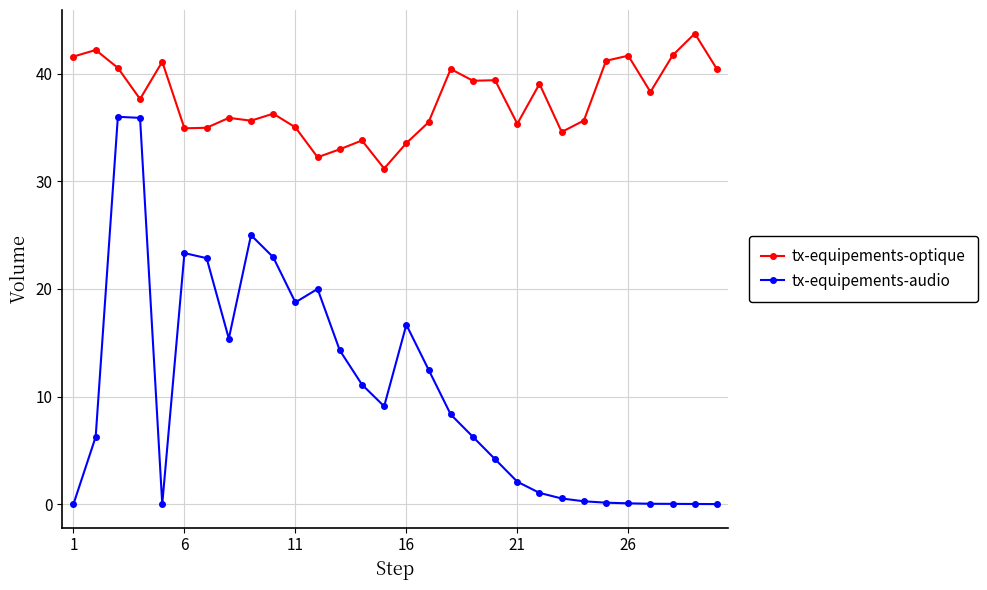

What is the difference between the maximum and minimum values in the tx-equipements-audio series?

36.0